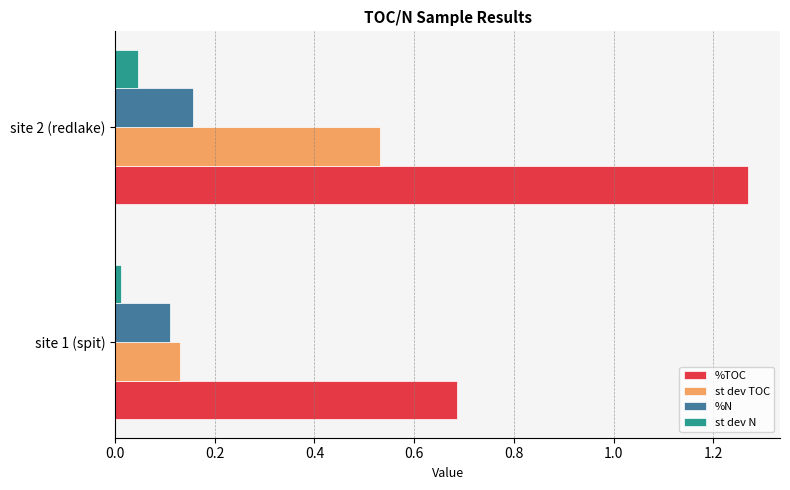

True or false: %TOC has a value of 0.7 at site 2 (redlake).

False